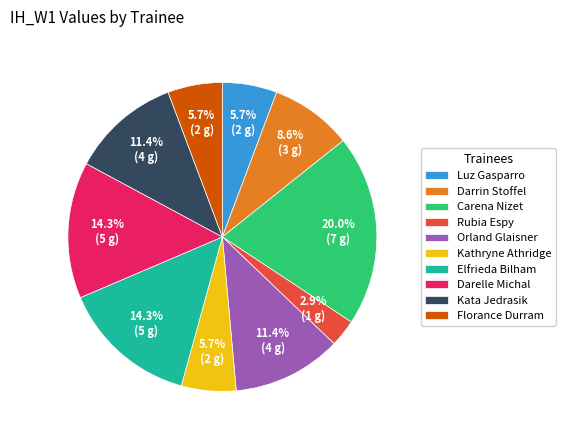

Approximately how many times larger is the value at Carena Nizet compared to Darelle Michal?

1.4